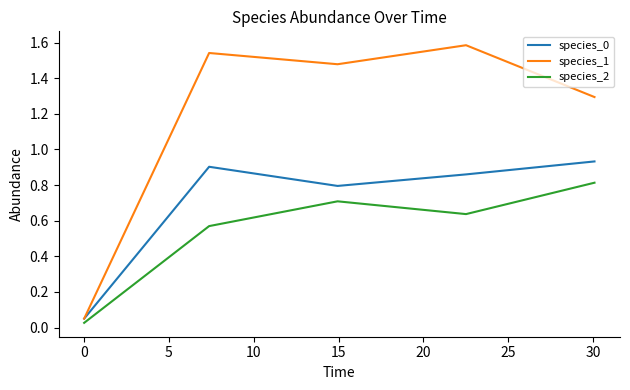

True or false: species_1 and species_2 cross at least once.

False